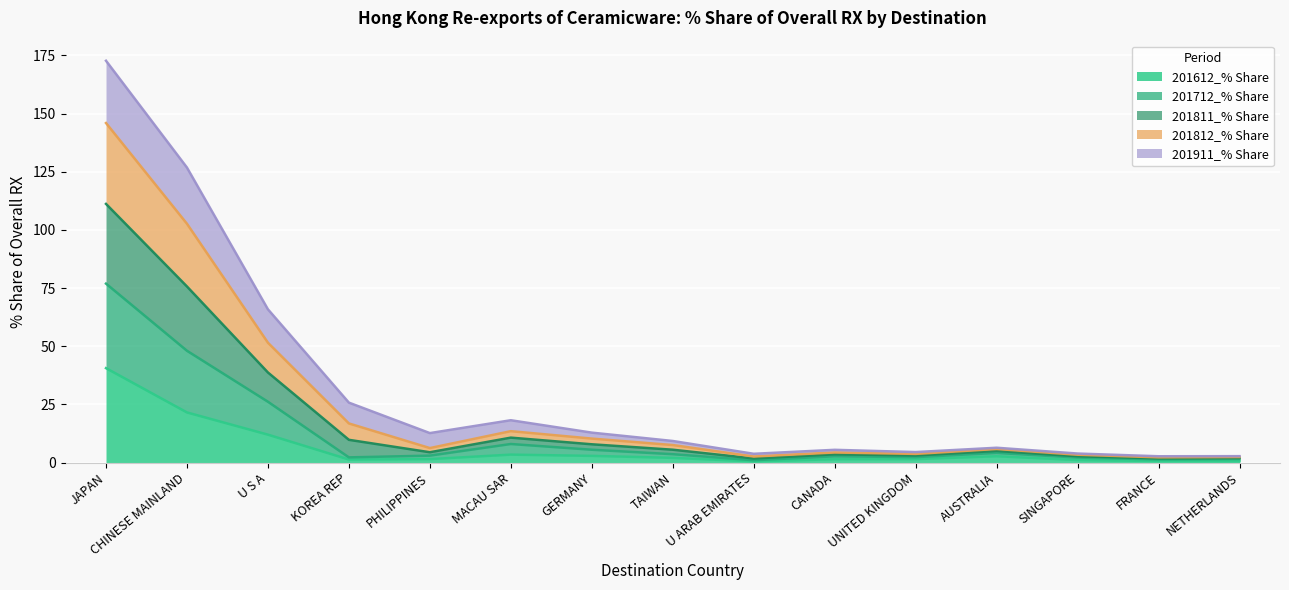

The value of 201712_% Share at FRANCE is 2.9. True or false?

False